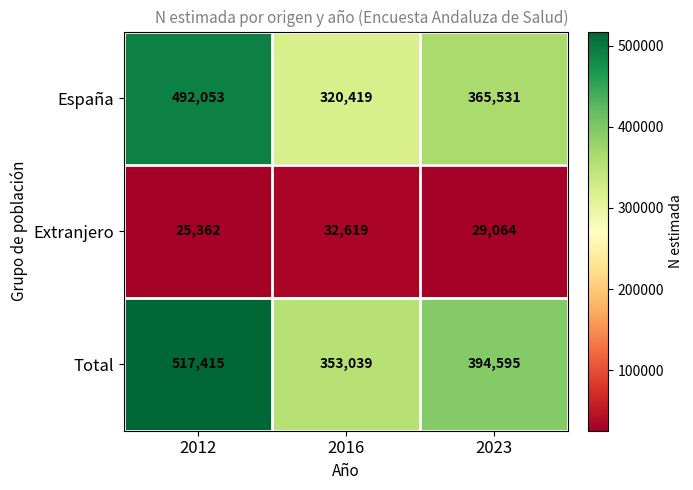

Which label corresponds to the largest value in the chart?

2012